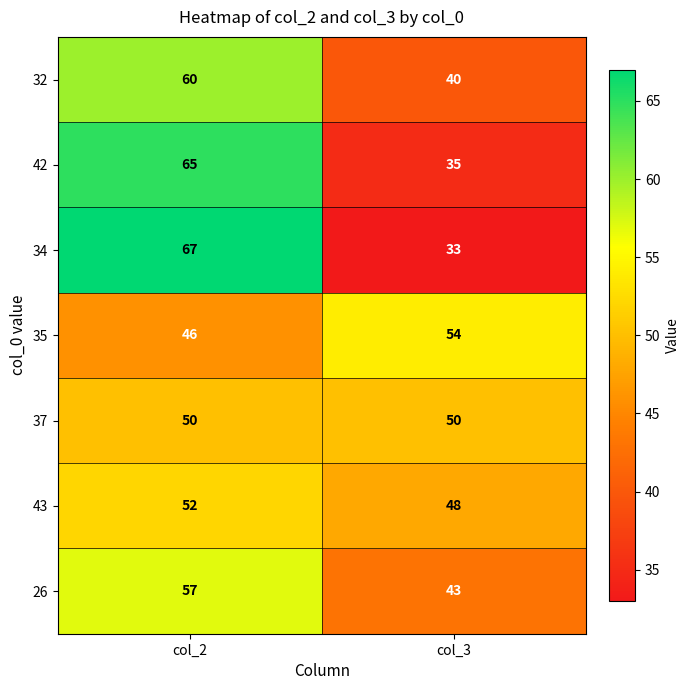

Rank the categories by 32 value from highest to lowest.

col_2, col_3